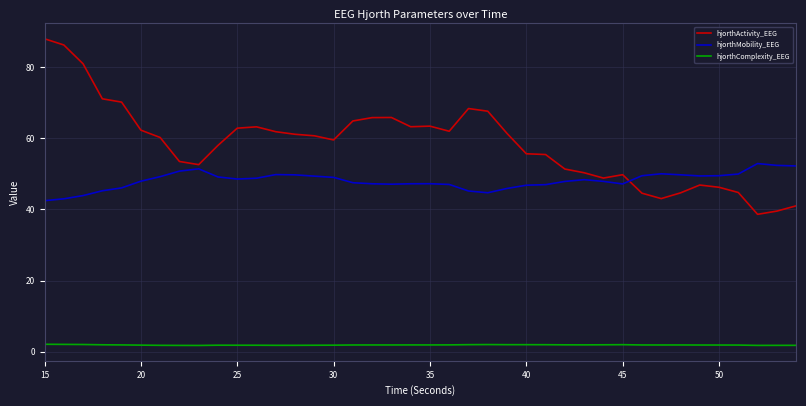

Which series has the largest range (max minus min)?

hjorthActivity_EEG